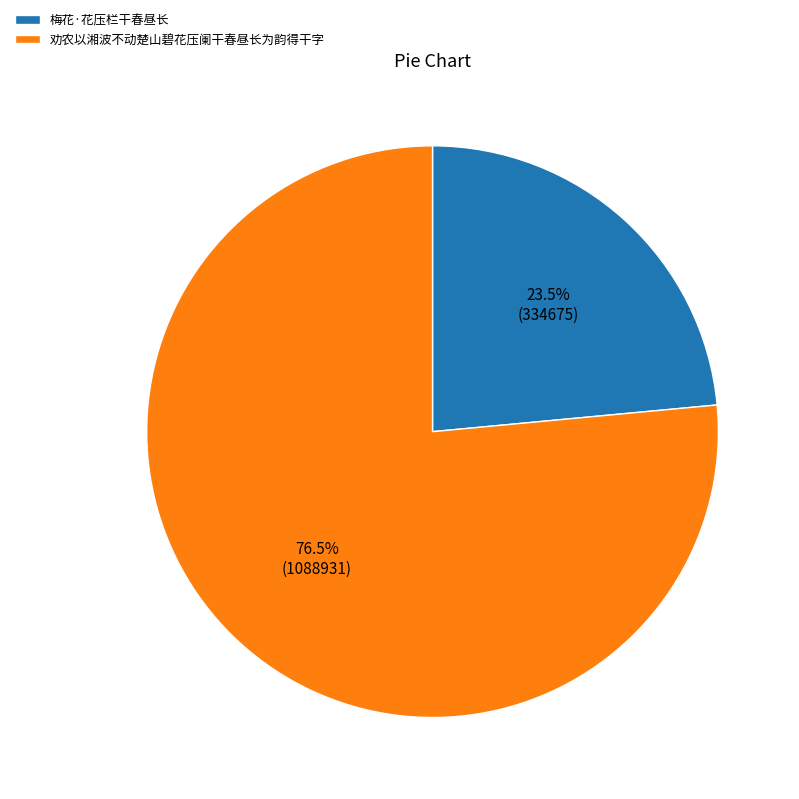

What is the majority slice?

劝农以湘波不动楚山碧花压阑干春昼长为韵得干字